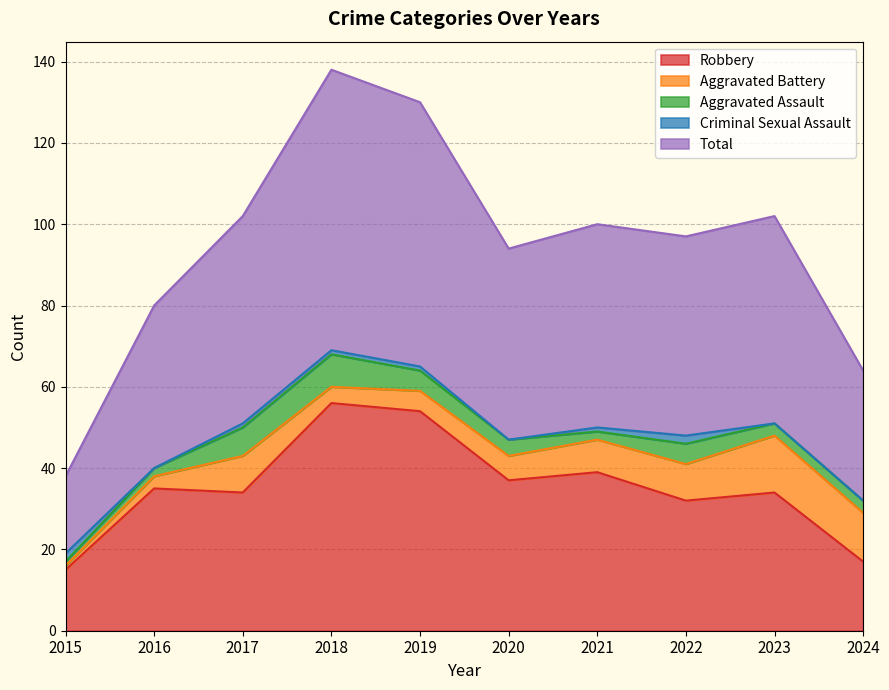

What is the approximate value of Robbery at 2019, to the nearest 10?

50